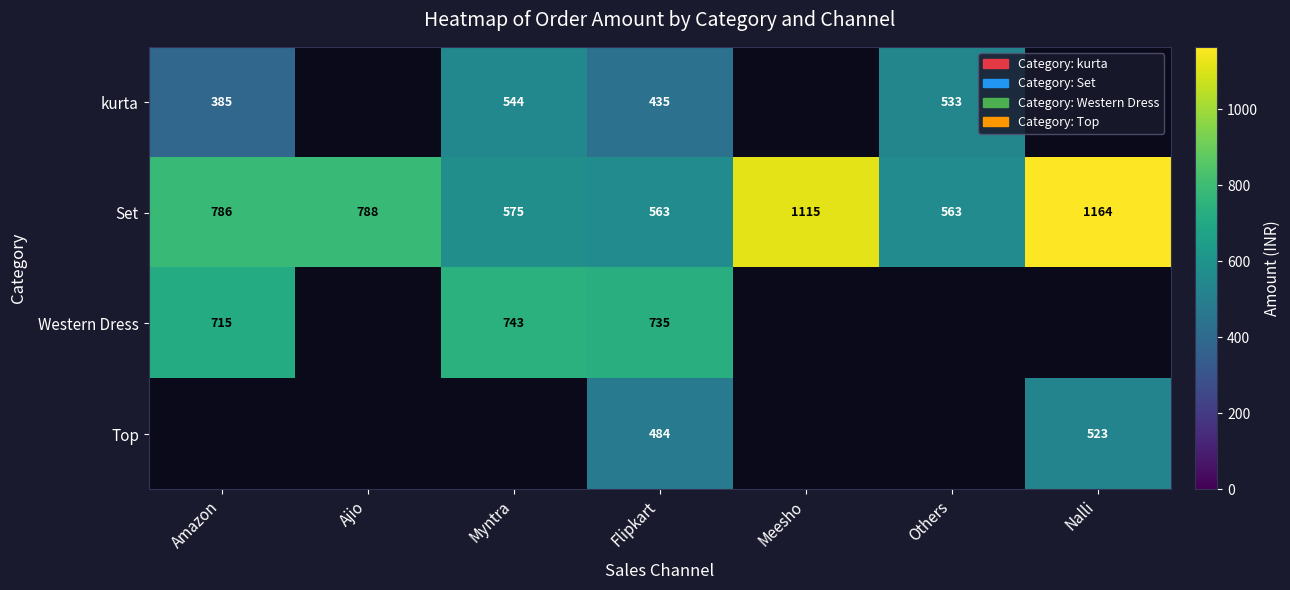

Is it true that Top equals 308 at Flipkart?

False